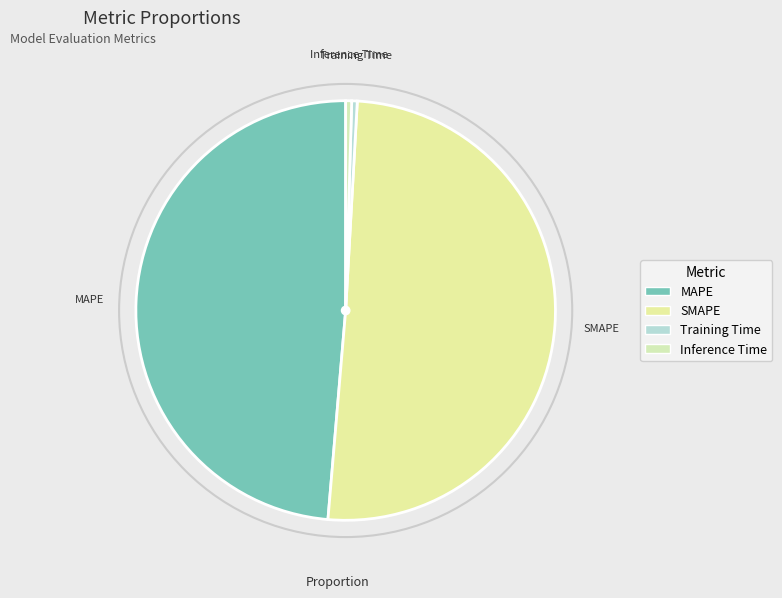

Which category accounts for the majority?

SMAPE